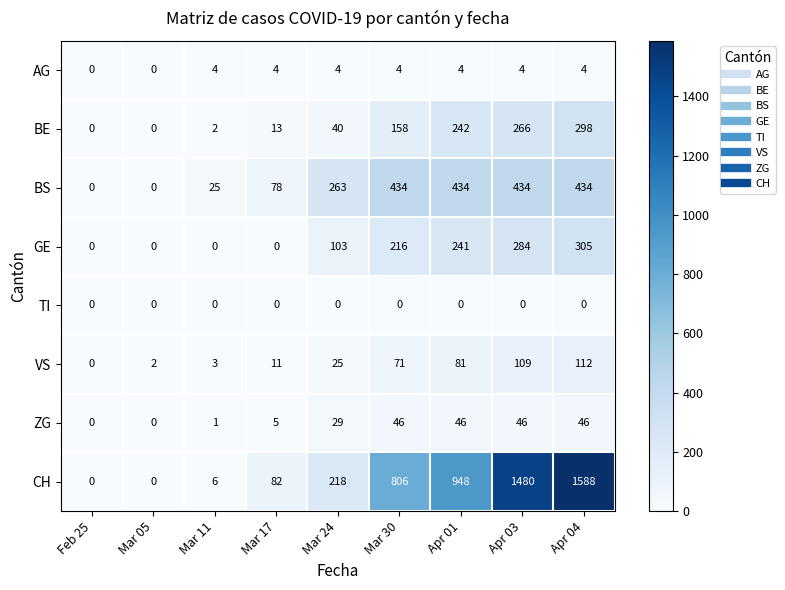

What is the average value of the AG series?

3